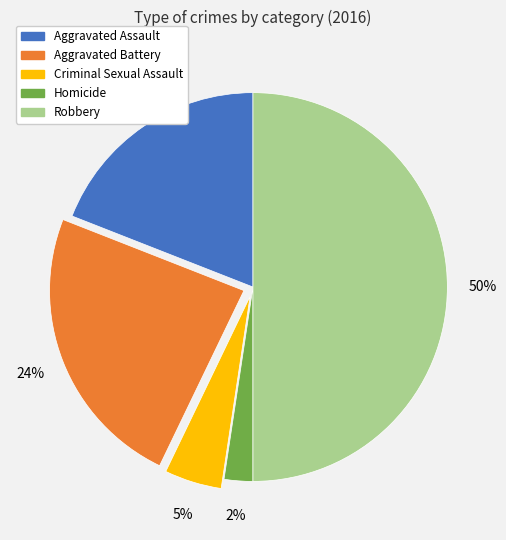

What percentage is the Aggravated Assault slice, to the nearest percent?

19%